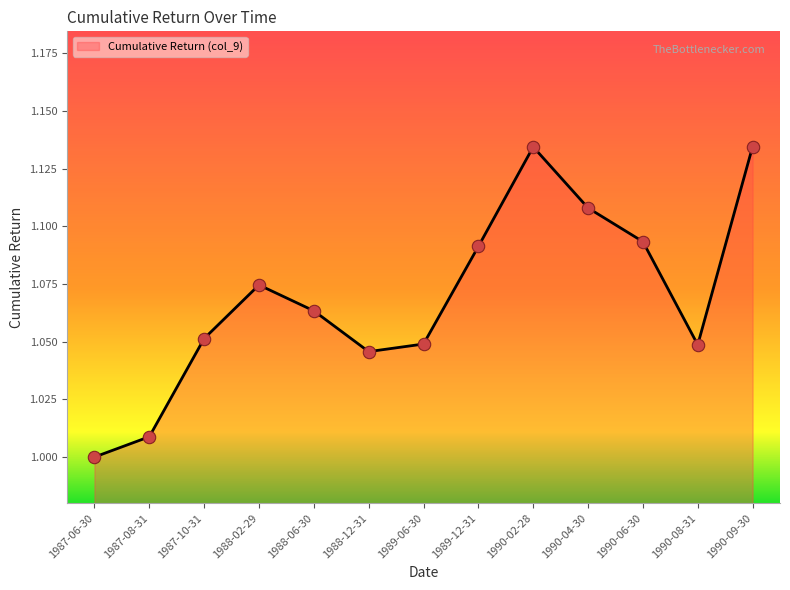

Between 1989-12-31 and 1990-08-31, which is larger?

1989-12-31